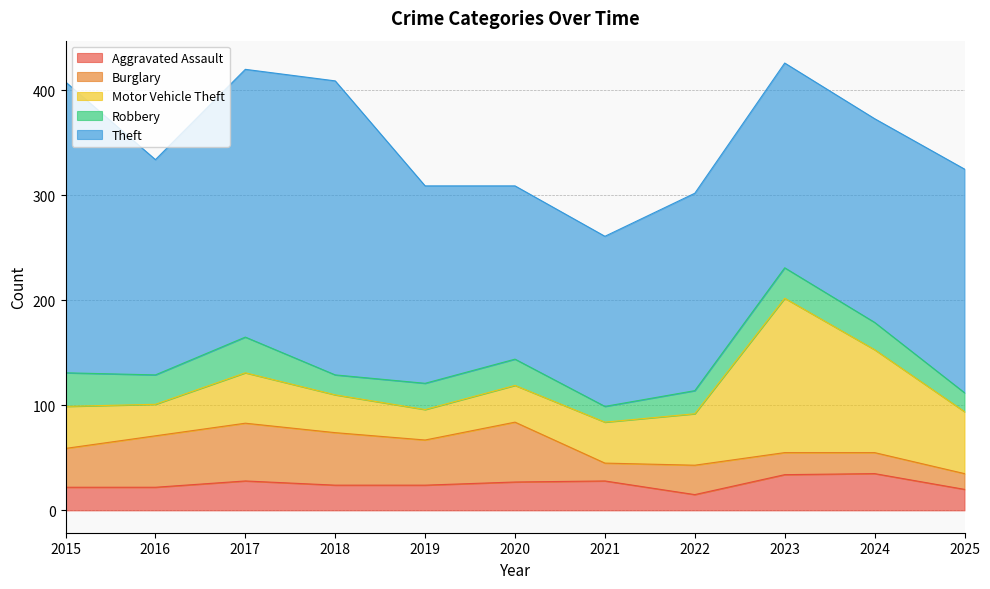

At which category does Burglary reach its first local peak?

2017